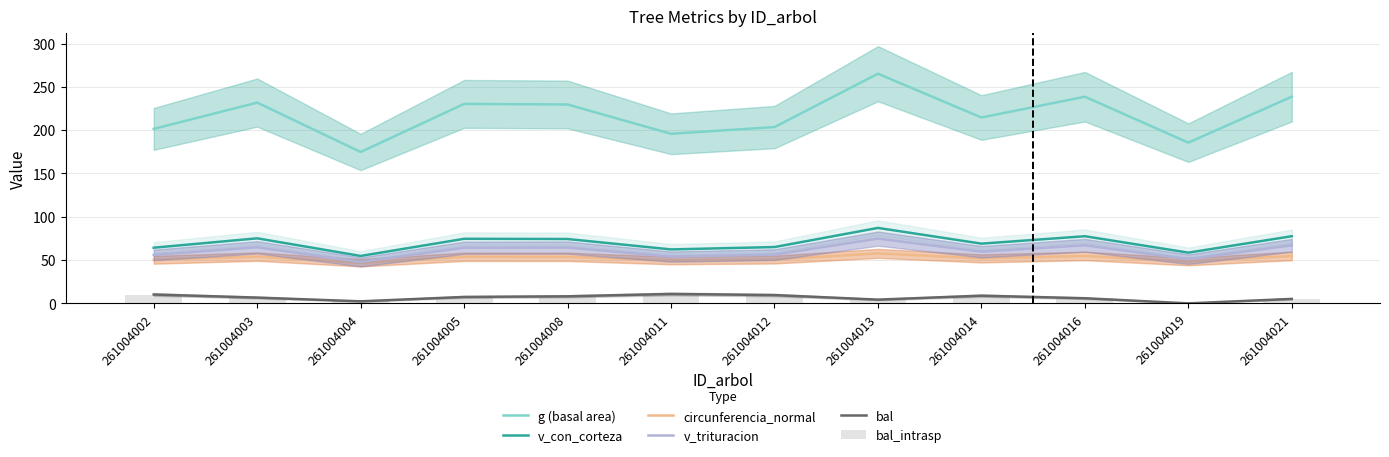

The value of circunferencia_normal at 261004002 is 50.3. True or false?

True